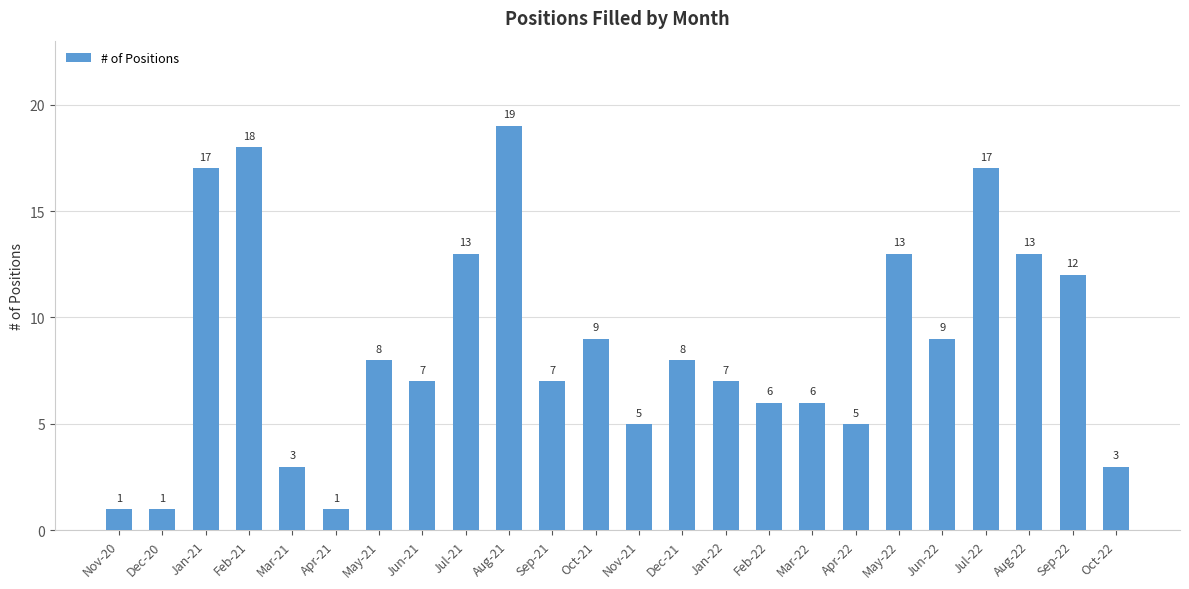

True or false: the data shows 6 at Feb-22.

True